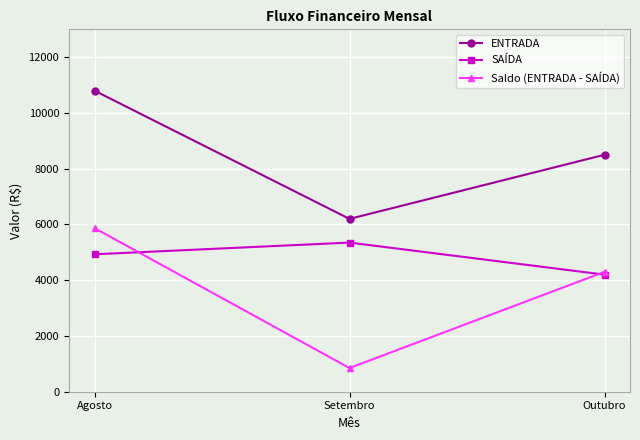

At which label does SAÍDA reach its minimum?

Outubro